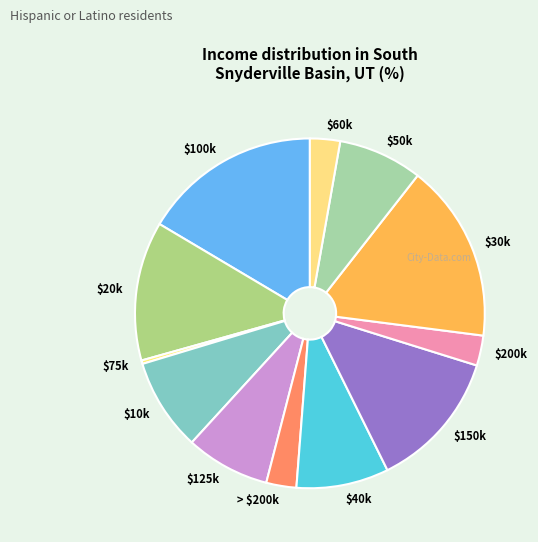

True or false: $10k accounts for 9% of the total.

True